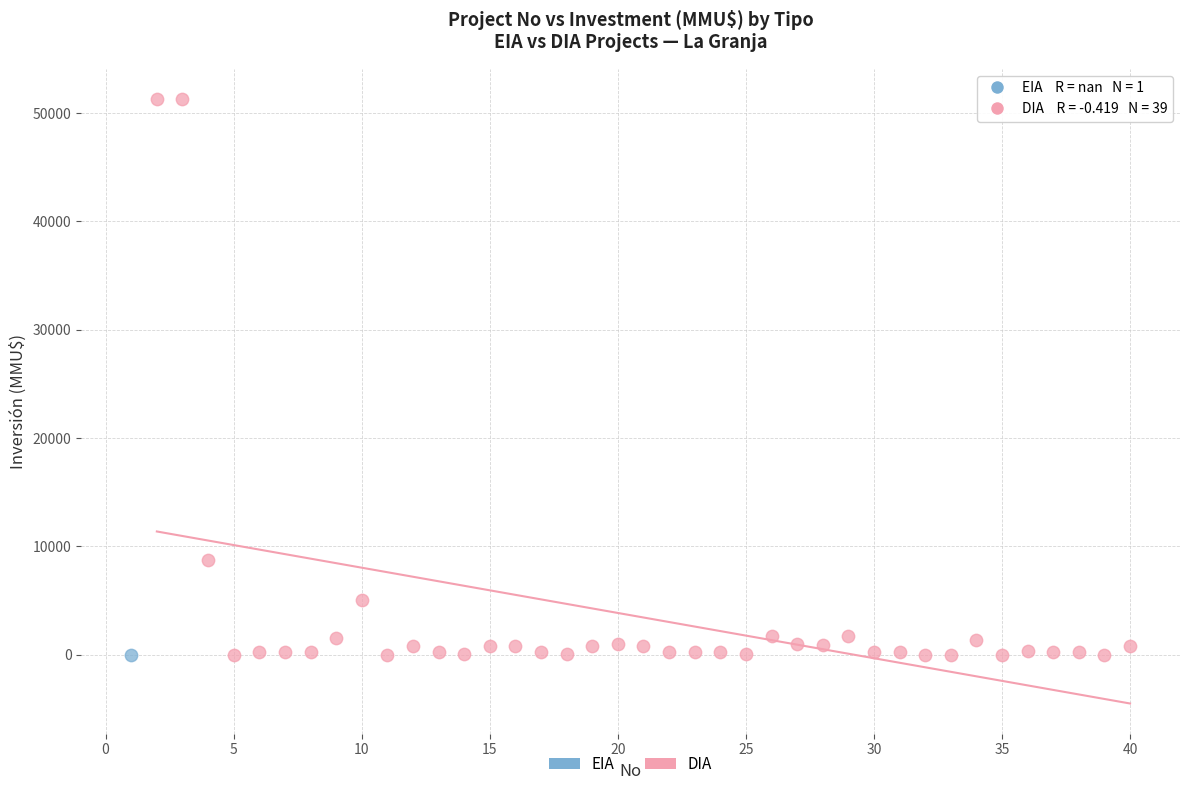

What are all the series names shown in the legend?

EIA, DIA